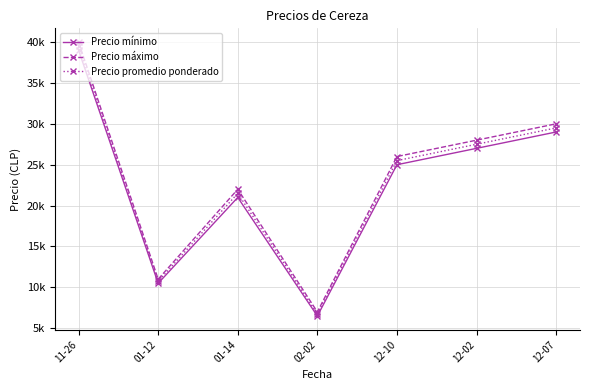

Does the chart have visible grid lines?

Yes